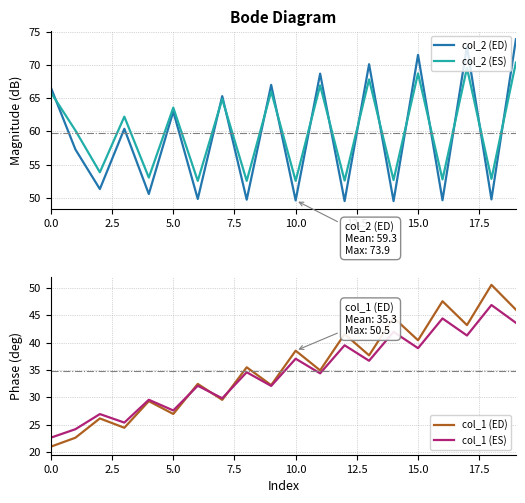

True or false: col_2 (ED) and col_2 (ES) intersect in this chart.

True